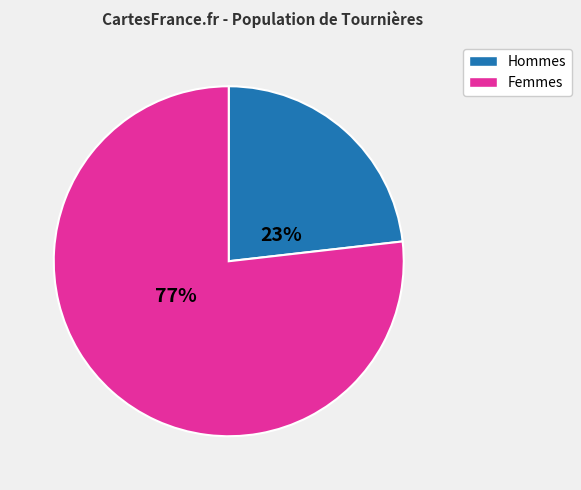

Does any single category account for the majority?

Yes